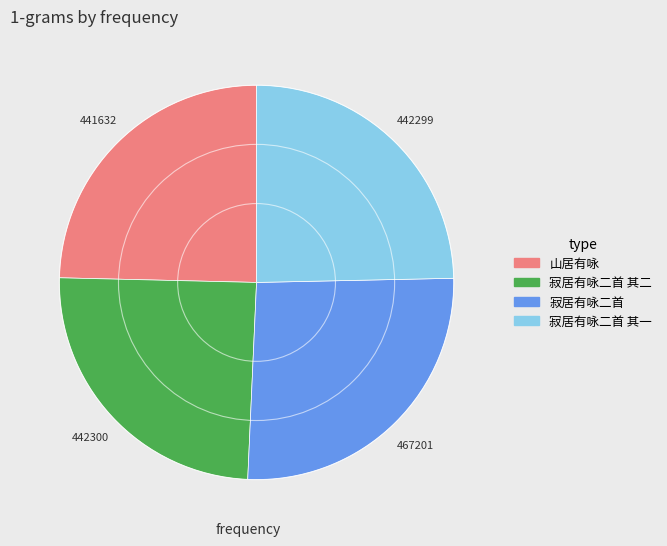

Is there a majority slice in this chart?

No